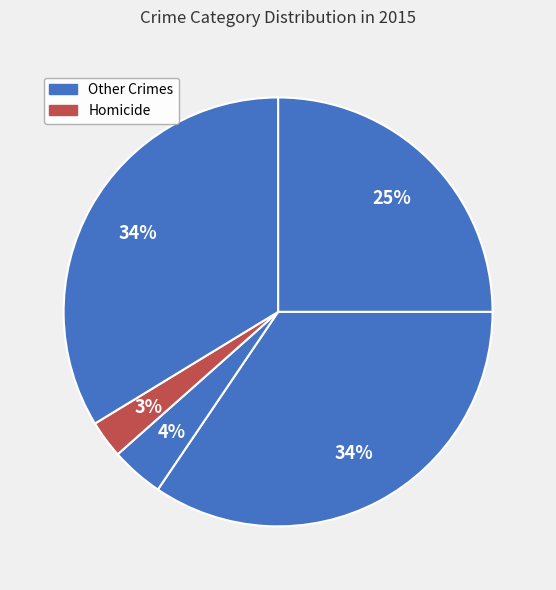

Count the number of slices in the pie.

5